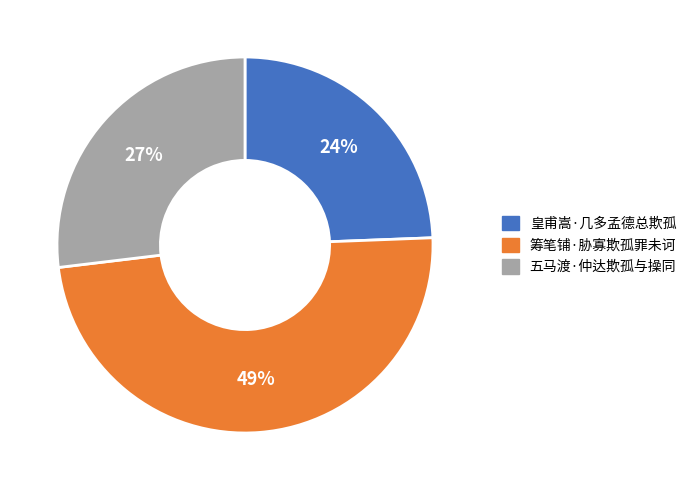

To the nearest percent, what portion does 筹笔铺·胁寡欺孤罪未诃 represent?

49%